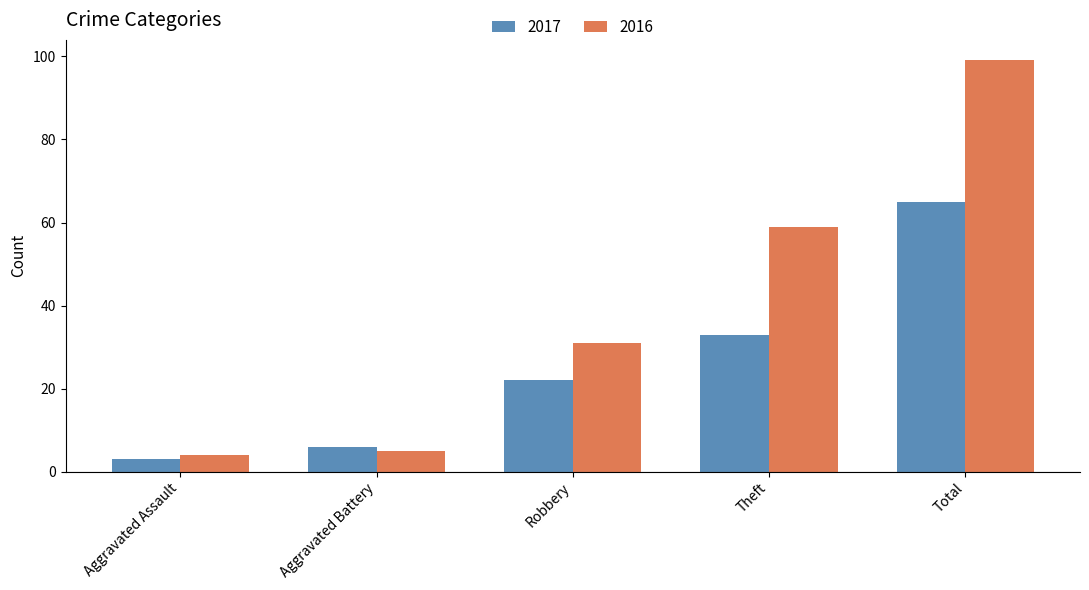

What is the sum of the 2017 values at Total and Theft?

98